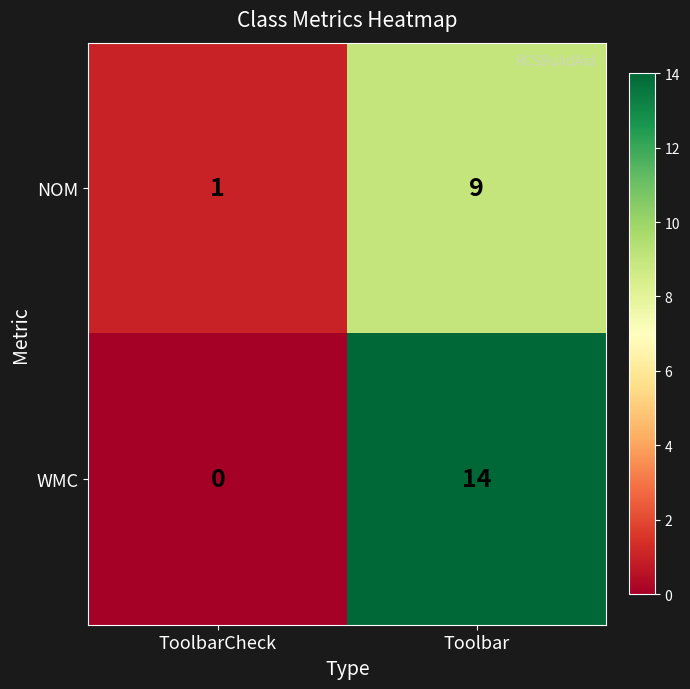

What is the maximum value shown in the chart?

14